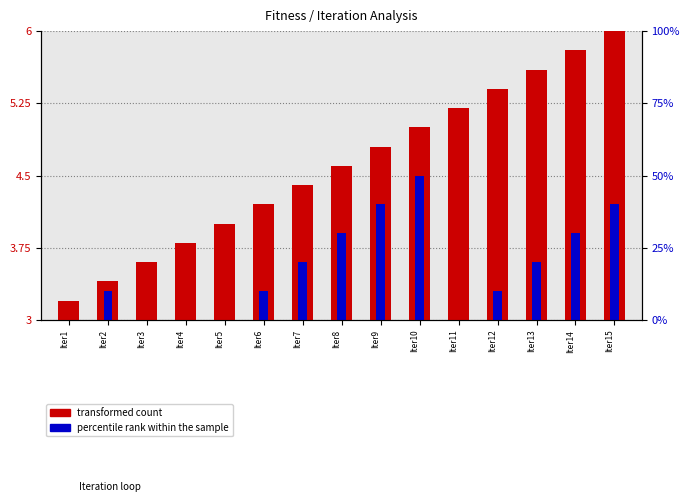

Rank the categories by transformed count value from highest to lowest.

Iter15, Iter14, Iter13, Iter12, Iter11, Iter10, Iter9, Iter8, Iter7, Iter6, Iter5, Iter4, Iter3, Iter2, Iter1